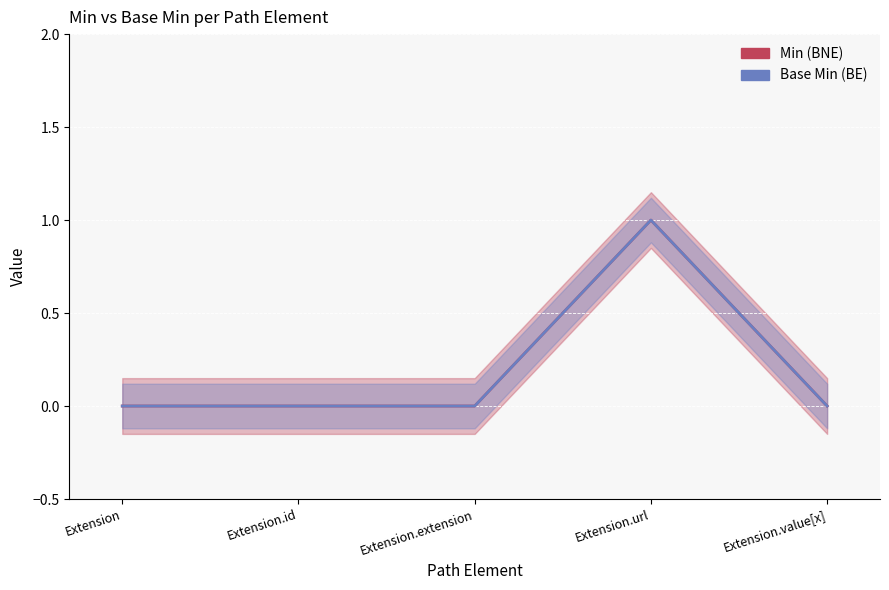

Reading left to right, extract all data points from this chart.

Min: Extension=0	Extension.id=0	Extension.extension=0	Extension.url=1	Extension.value[x]=0
Base Min: Extension=0	Extension.id=0	Extension.extension=0	Extension.url=1	Extension.value[x]=0